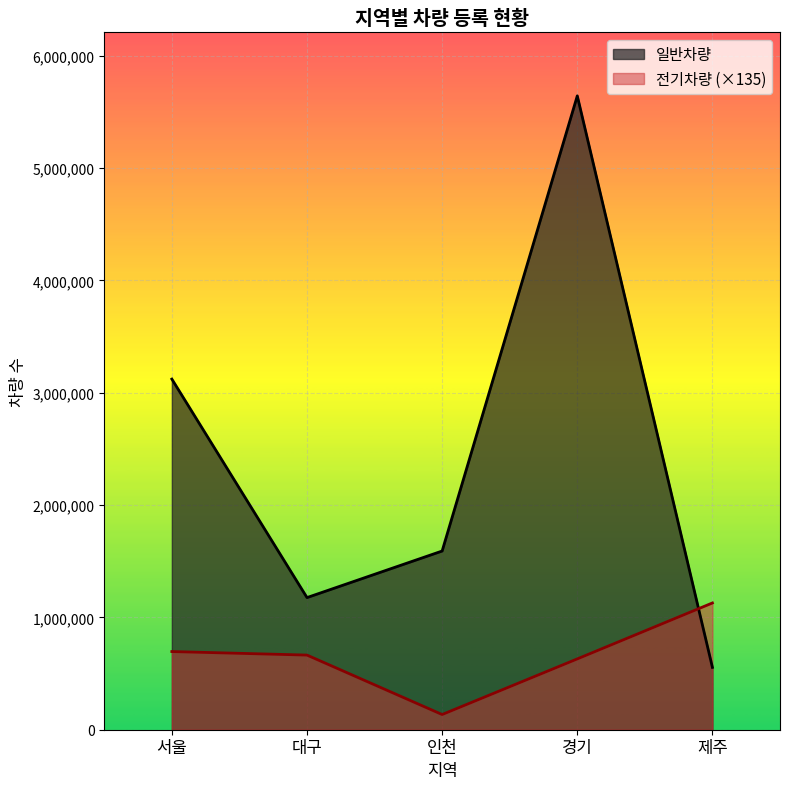

Where is the first local minimum for 일반차량?

대구